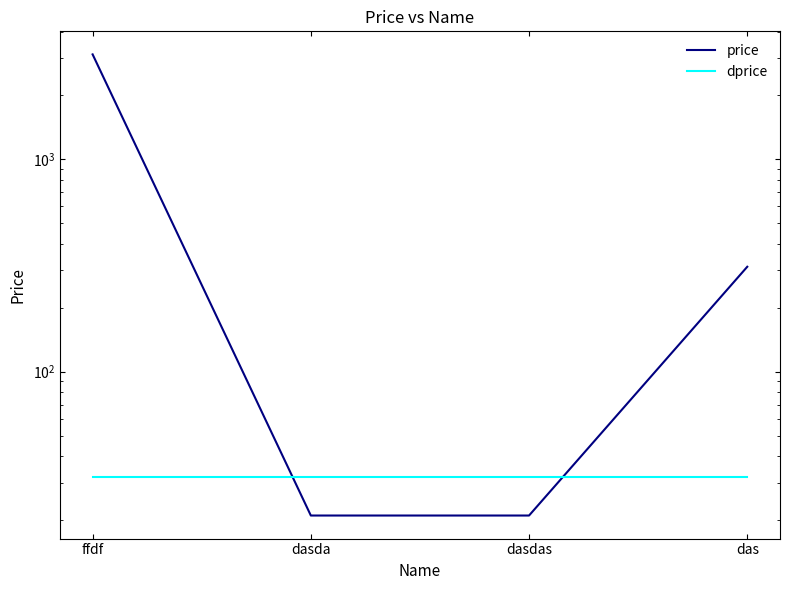

Reading right to left, list all the values displayed in this chart.

price: das=312	dasdas=21	dasda=21	ffdf=3123
dprice: das=32	dasdas=32	dasda=32	ffdf=32